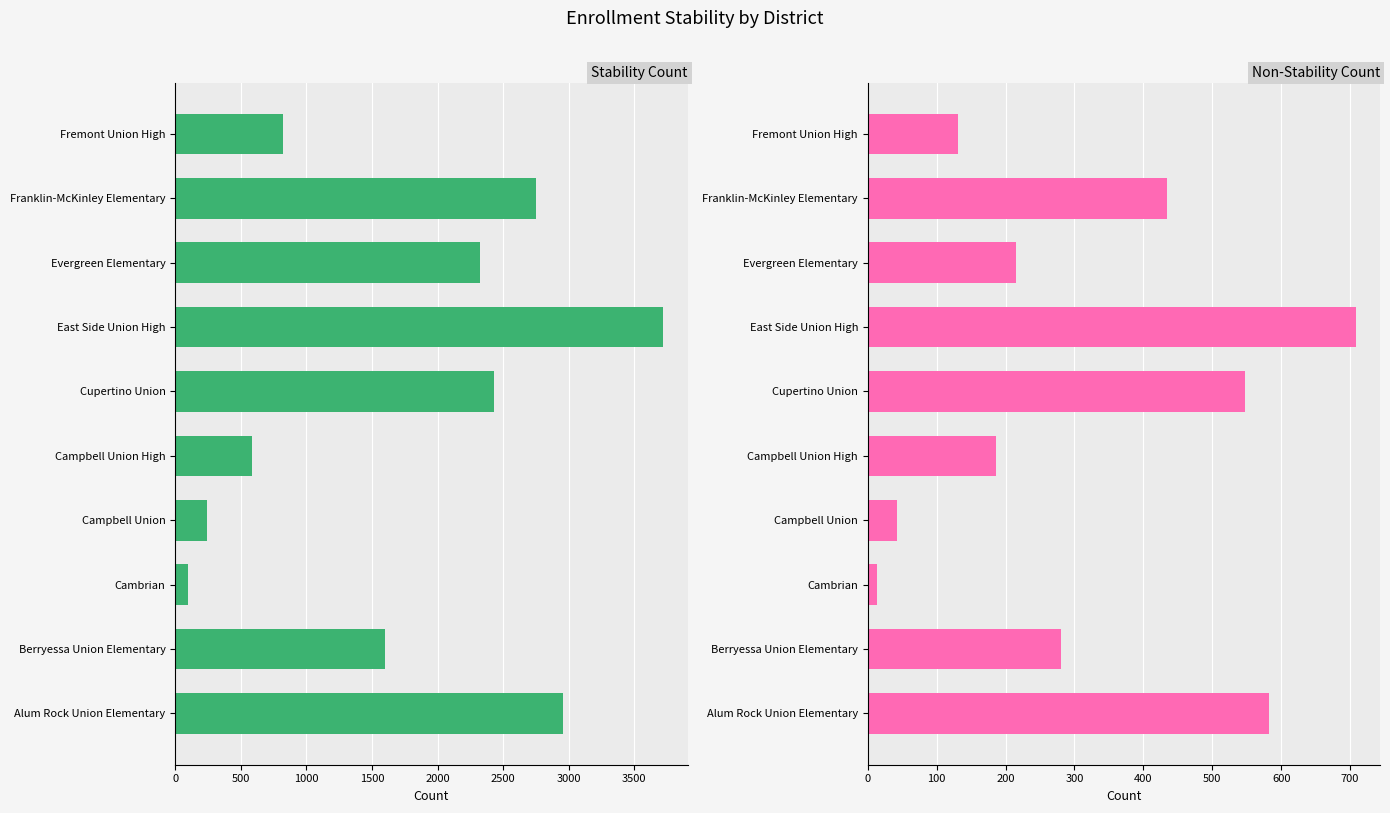

What are all the series names shown in the legend?

Stability Count, Non-StabilityCount